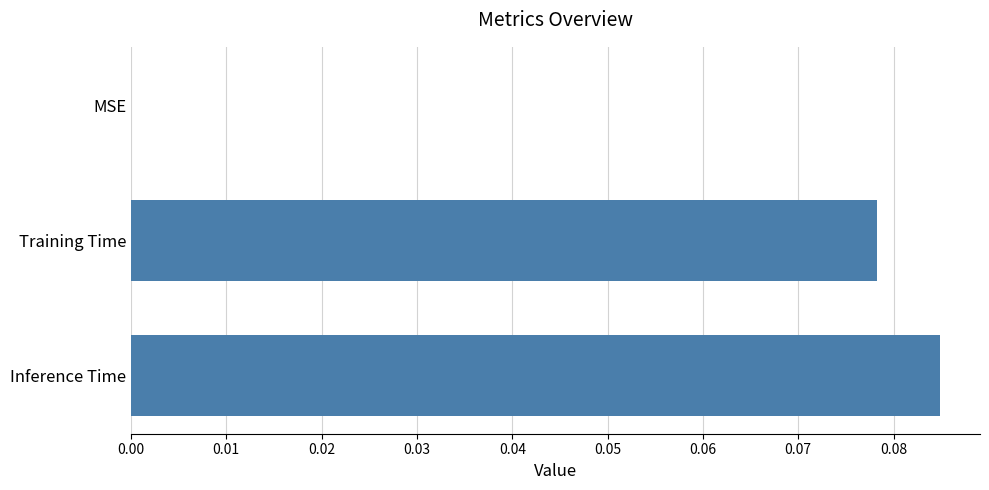

Is it true that the value at Training Time is 0.0?

False